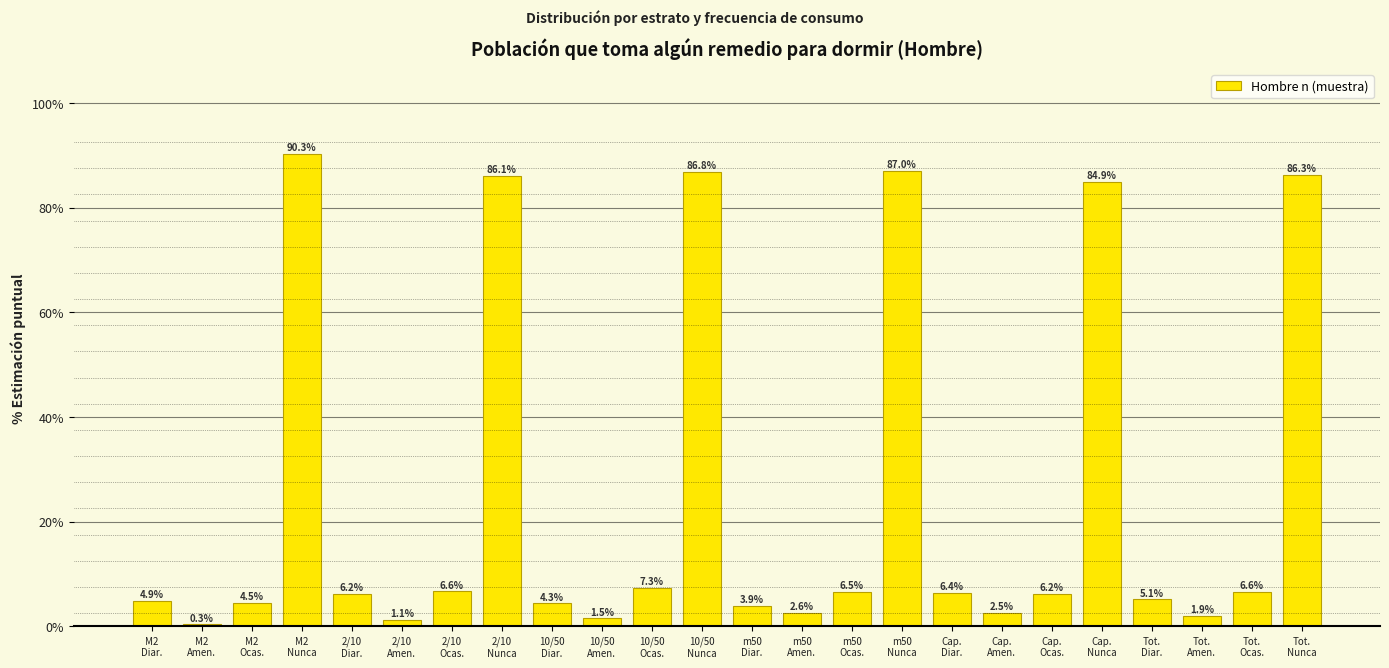

What is the difference between the second highest and second lowest values?

85.9